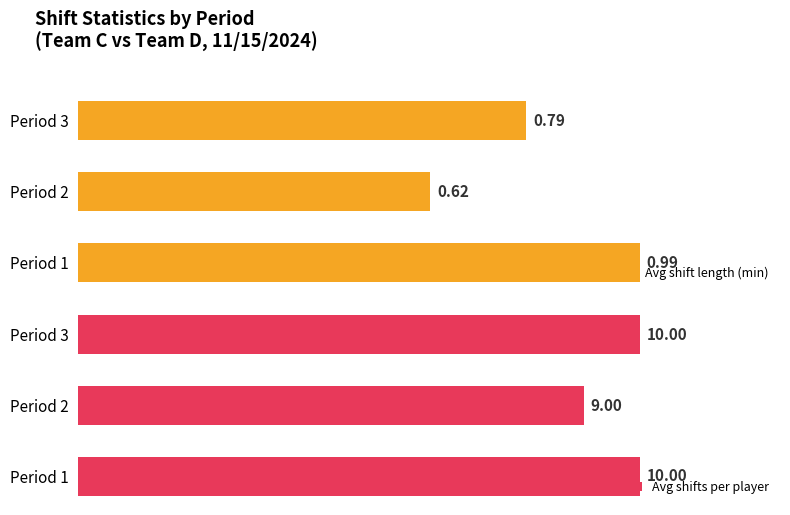

List the series in order of their peak value, highest first.

Avg shifts per player, Avg shift length (min)